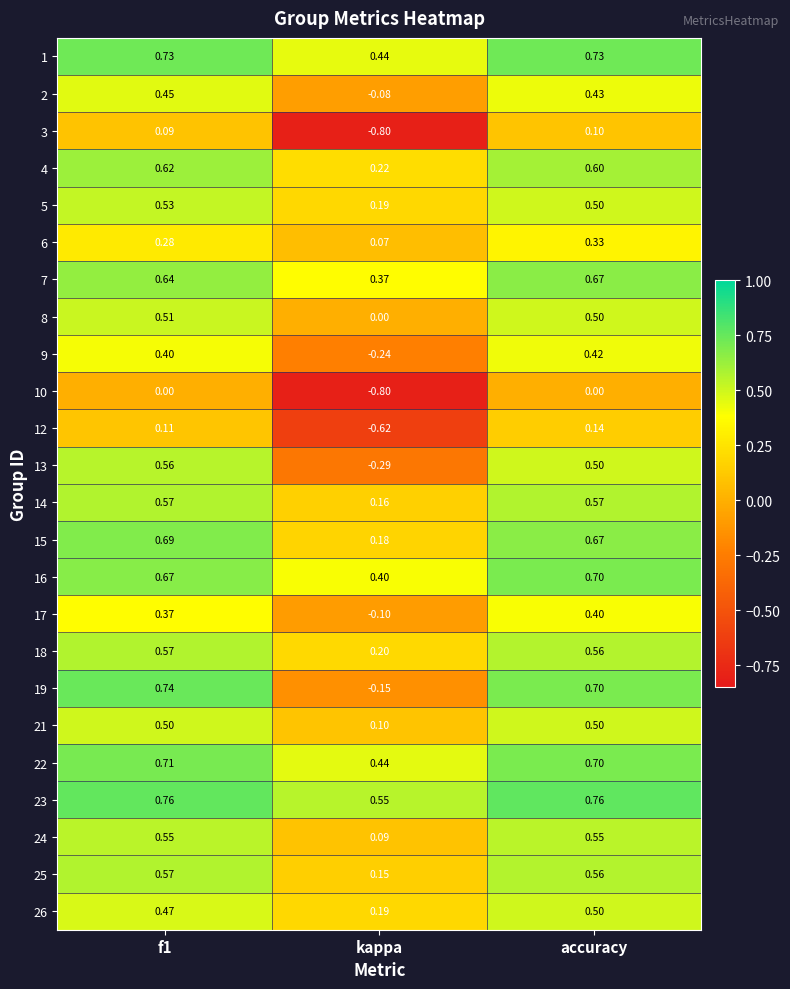

Which series has the largest range (max minus min)?

3